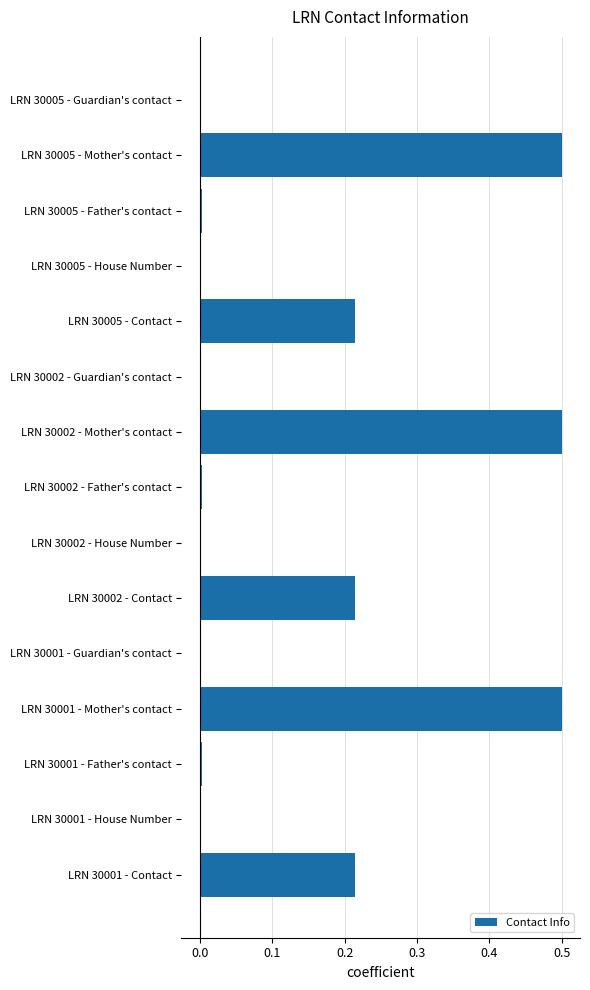

What is the difference between the maximum and minimum values?

0.5